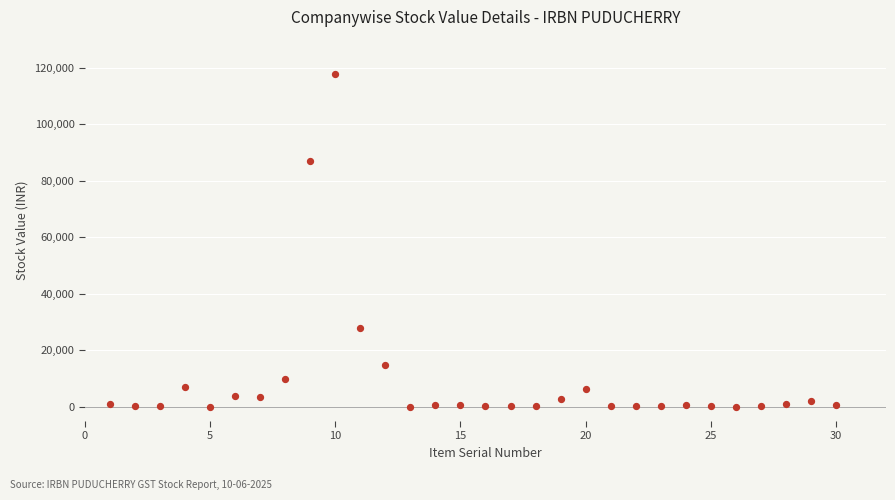

What Y value in the scatter plot is closest to 58898?

86969.4